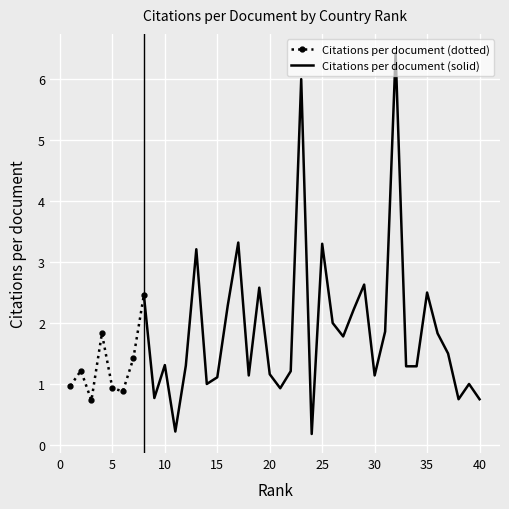

Reading right to left, transcribe all the data shown in this chart.

40=0.8	39=1.0	38=0.8	37=1.5	36=1.8	35=2.5	34=1.3	33=1.3	32=6.4	31=1.9	30=1.1	29=2.6	28=2.2	27=1.8	26=2.0	25=3.3	24=0.2	23=6.0	22=1.2	21=0.9	20=1.2	19=2.6	18=1.1	17=3.3	16=2.3	15=1.1	14=1.0	13=3.2	12=1.3	11=0.2	10=1.3	9=0.8	8=2.5	7=1.4	6=0.9	5=0.9	4=1.8	3=0.7	2=1.2	1=1.0